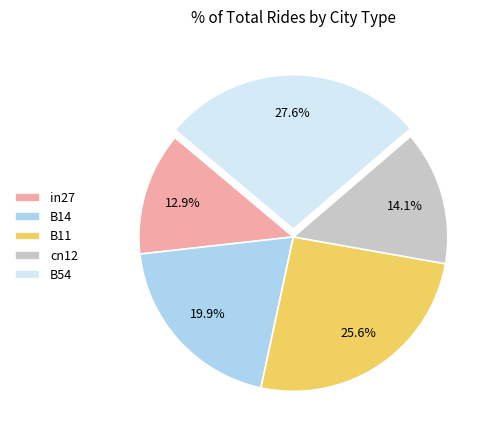

What percentage is the B11 slice, to the nearest percent?

26%